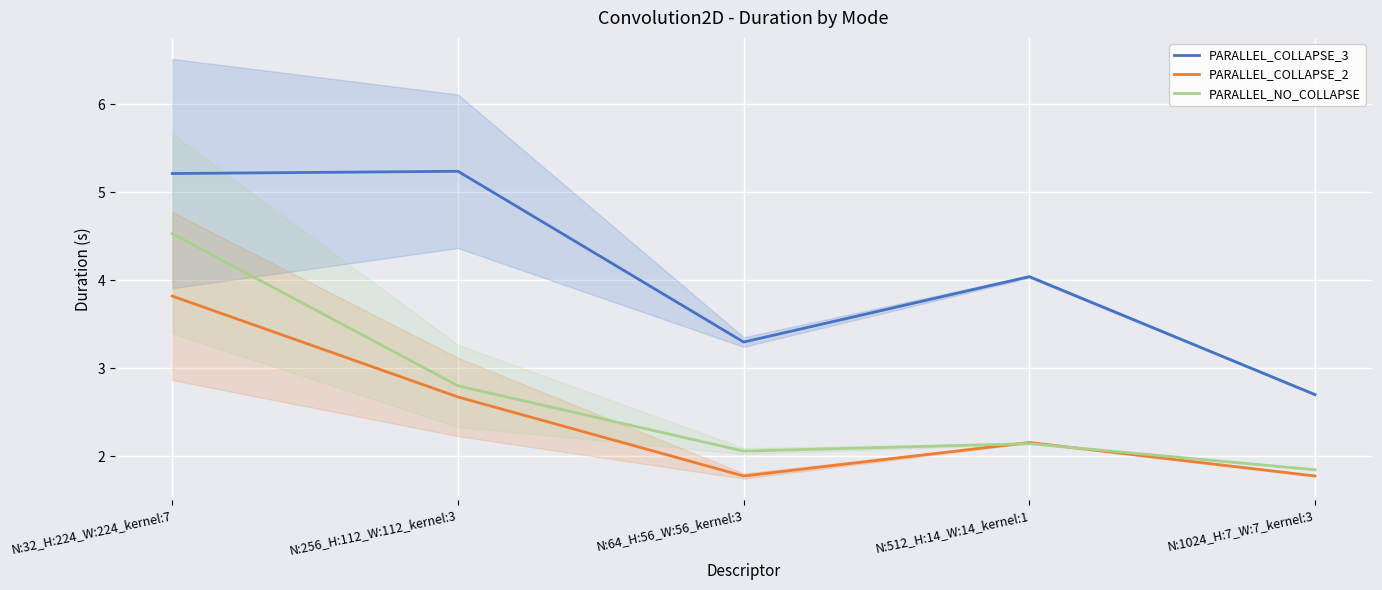

What is the difference between the maximum and minimum values in the PARALLEL_COLLAPSE_3 series?

2.5